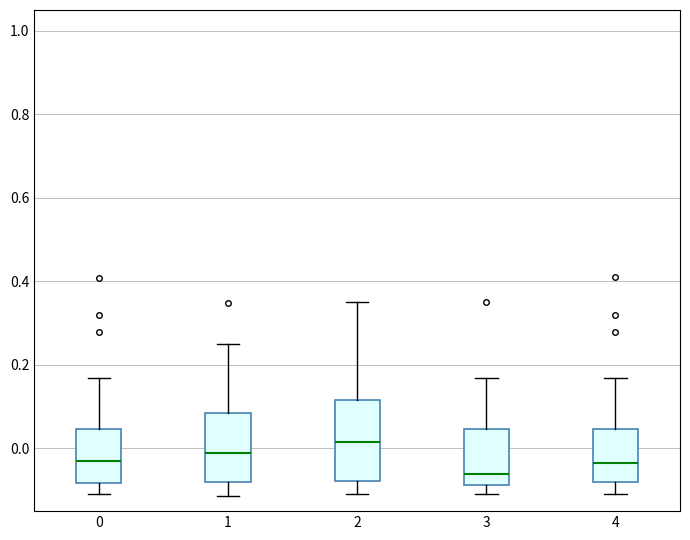

Reading left to right, transcribe this box plot: for each box, give where its median line is, the range the box spans, and where its two whiskers end, as read against the y-axis. The values are not printed on the chart, so give them approximately, as read against the axis.

0: median -0.04, box -0.08 to 0.04, whiskers -0.10 to 0.16
1: median -0.02, box -0.08 to 0.08, whiskers -0.12 to 0.26
2: median 0.02, box -0.08 to 0.12, whiskers -0.10 to 0.36
3: median -0.06, box -0.08 to 0.04, whiskers -0.10 to 0.18
4: median -0.04, box -0.08 to 0.04, whiskers -0.10 to 0.18